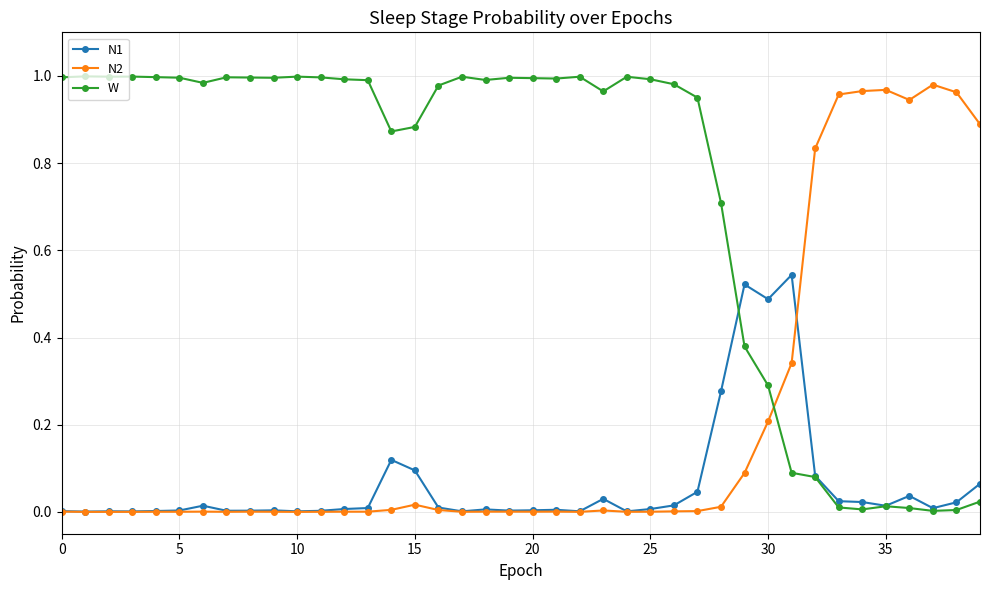

How many intersections are there between W and N2?

1